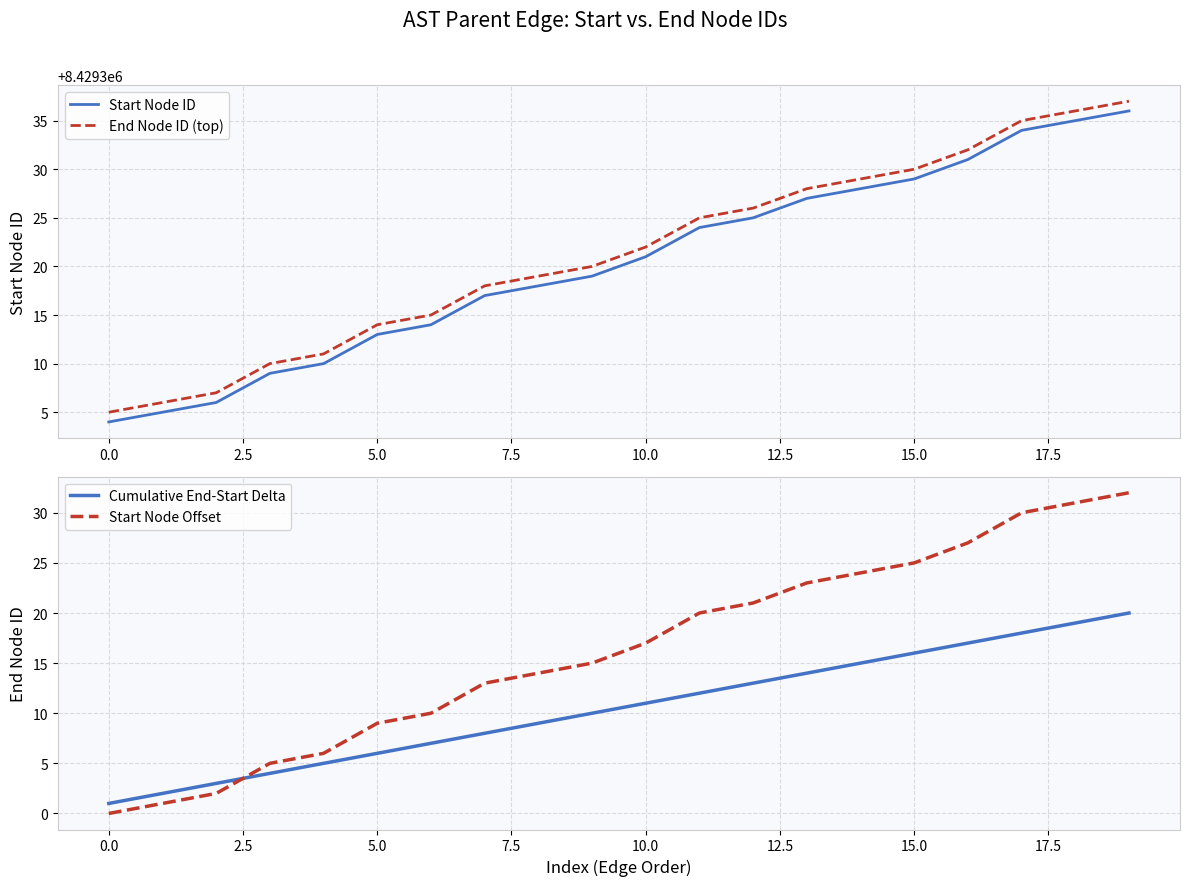

What is the sum of all Start Node Offset values?

325